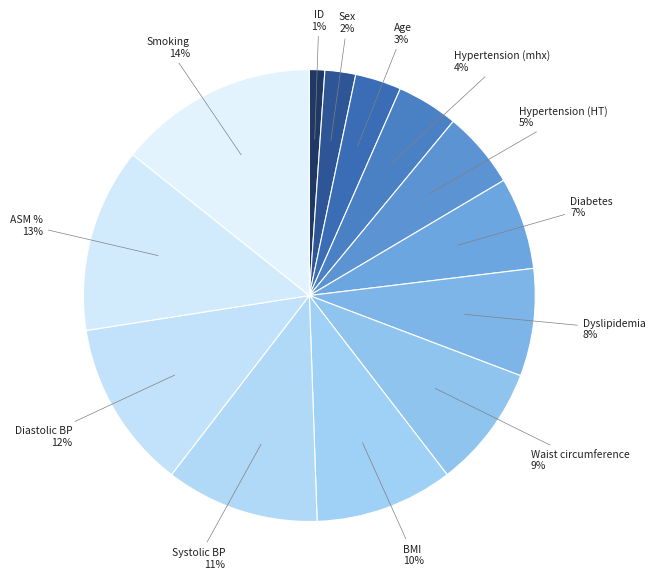

What is the largest slice in the pie chart?

Smoking